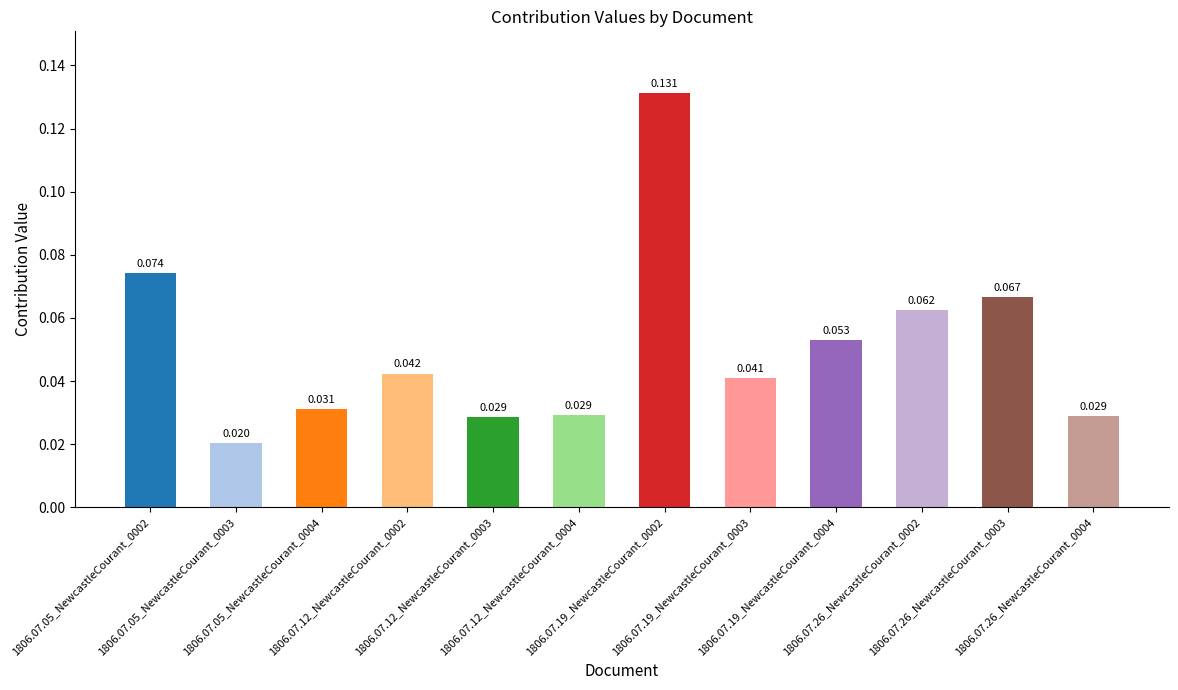

How many distinct data groups are displayed?

1